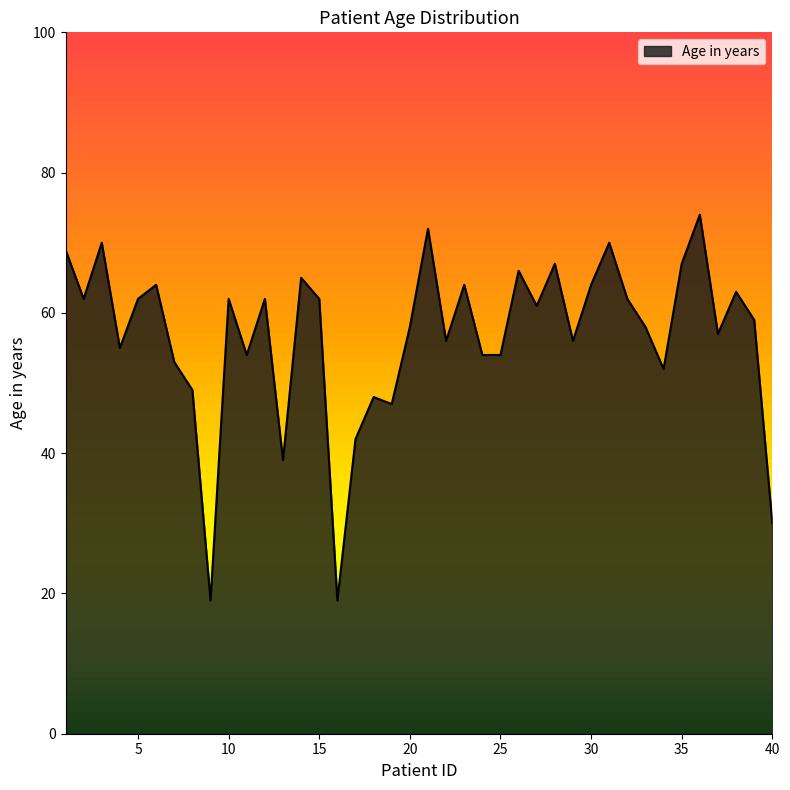

What is the minimum value shown in the chart?

19